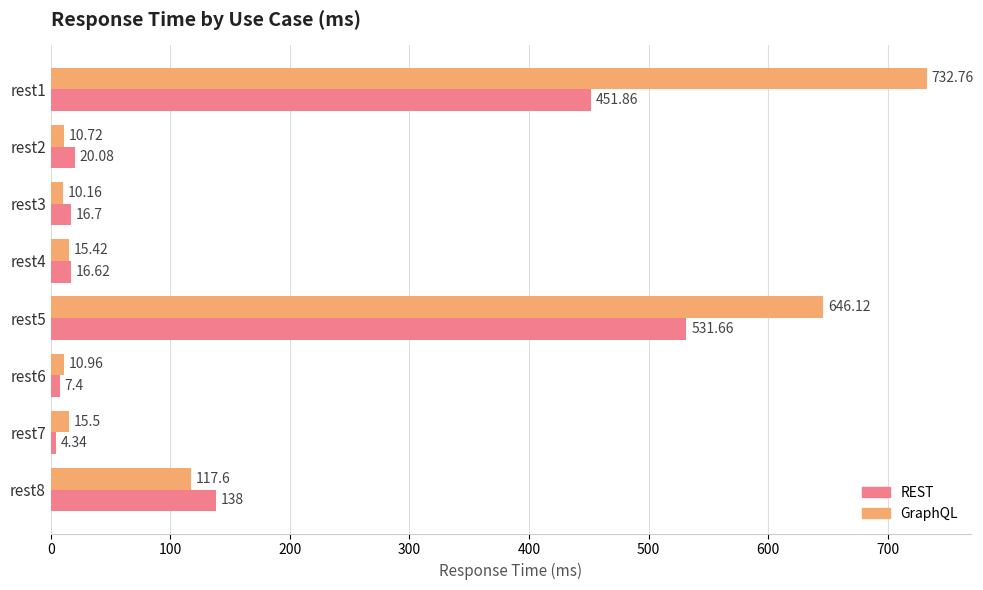

Which series changed the most between rest2 and rest6?

REST